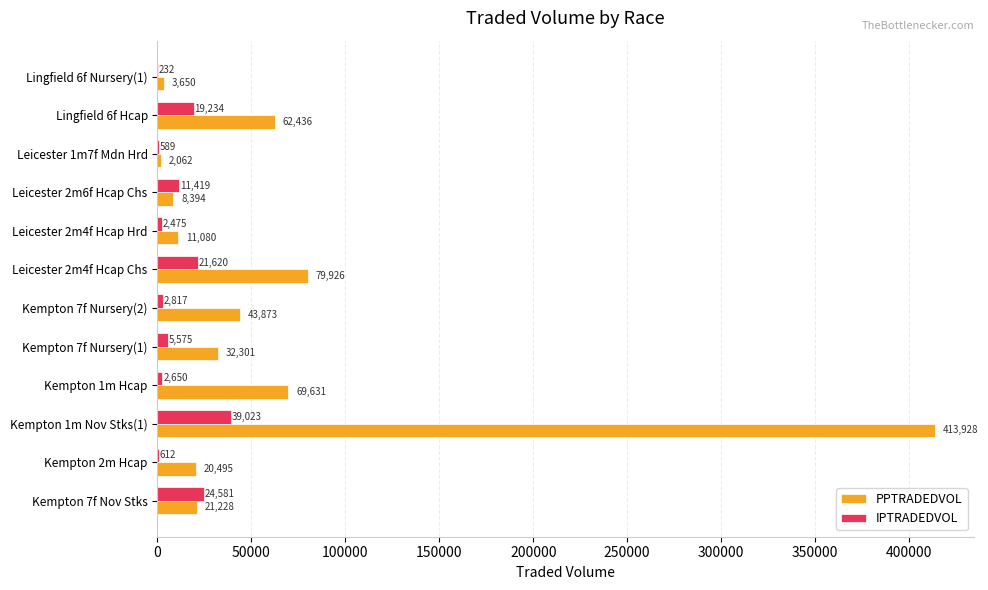

Which series changed the most between Kempton 2m Hcap and Kempton 1m Nov Stks(1)?

PPTRADEDVOL